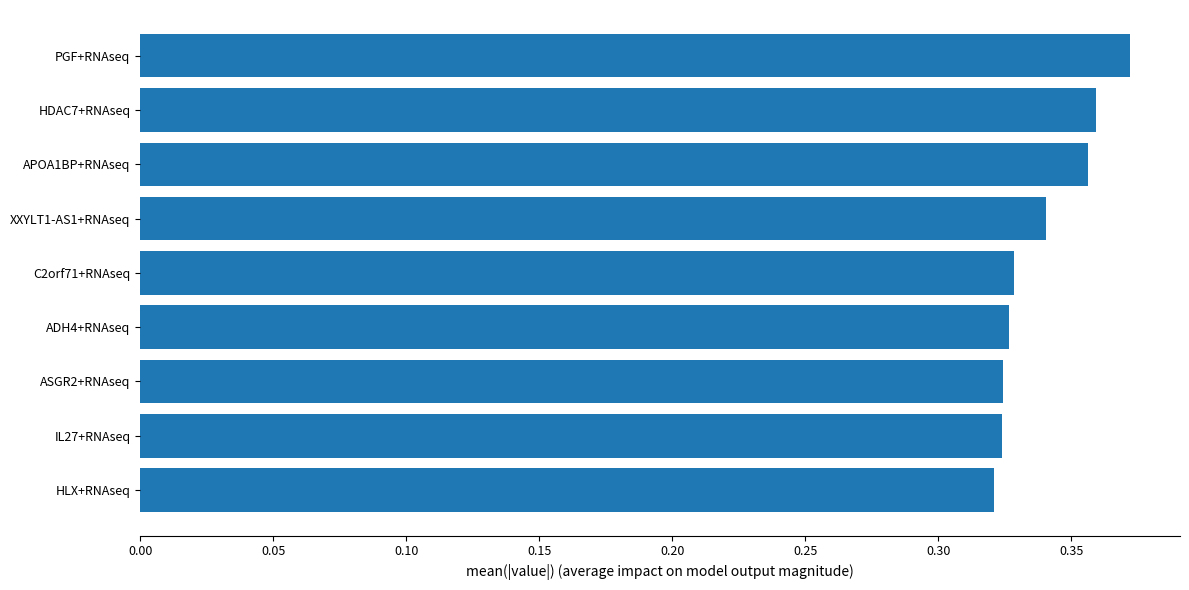

What is the difference between the maximum and minimum values?

0.1